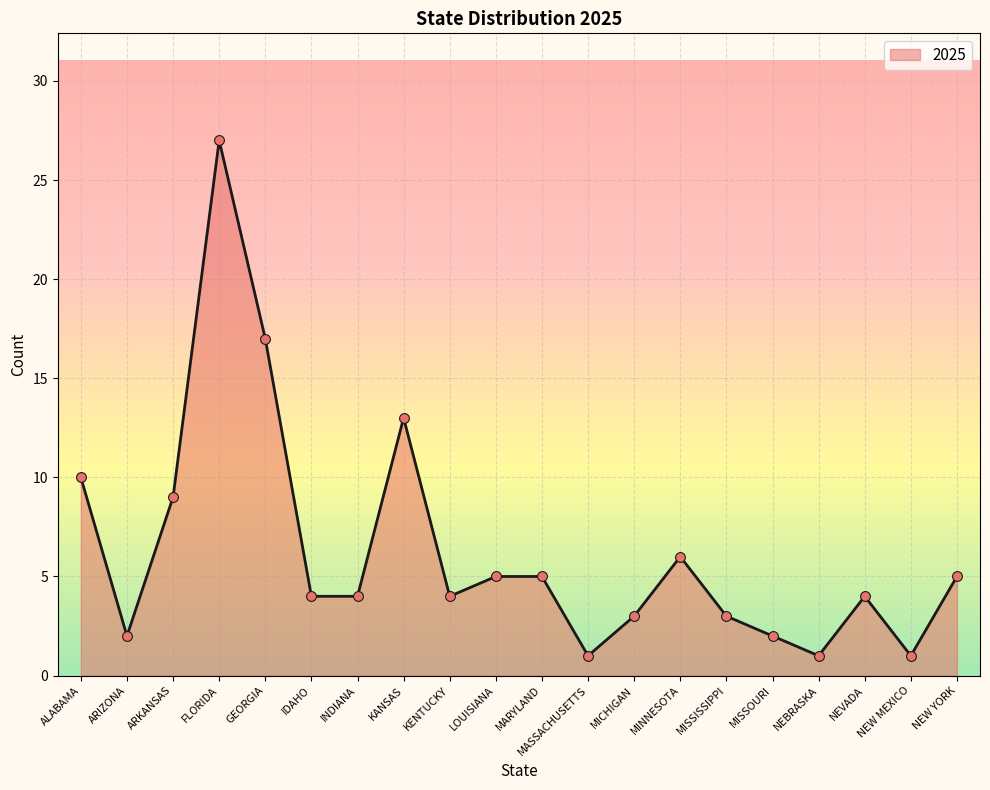

What is the change in value from GEORGIA to NEVADA?

-13